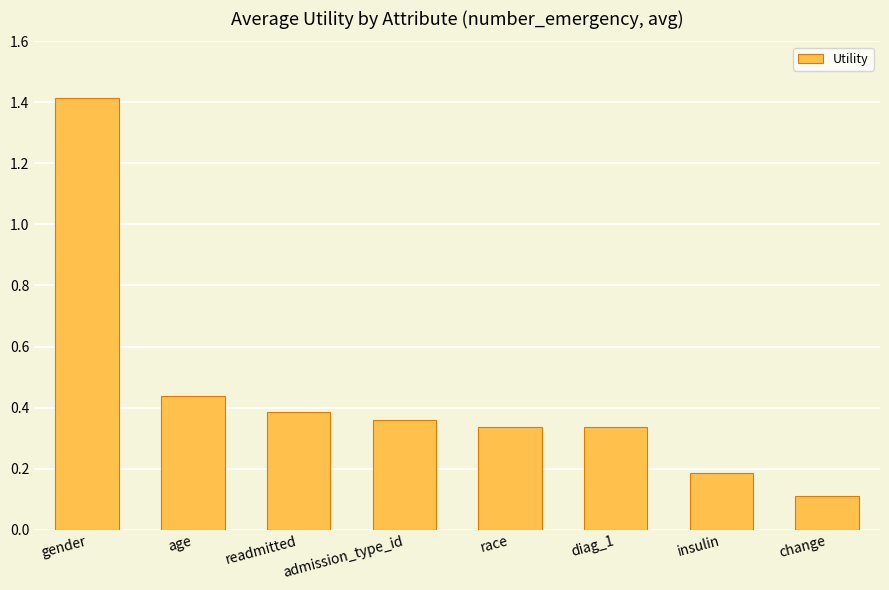

Which label corresponds to the largest value in the chart?

gender